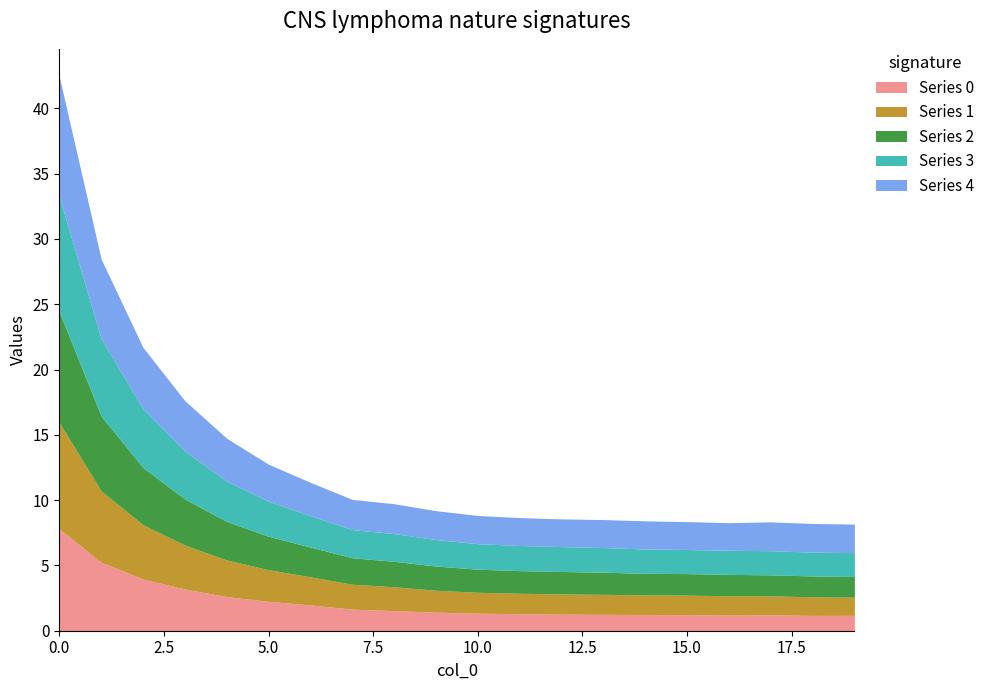

What is the average value of the 1 series?

2.4